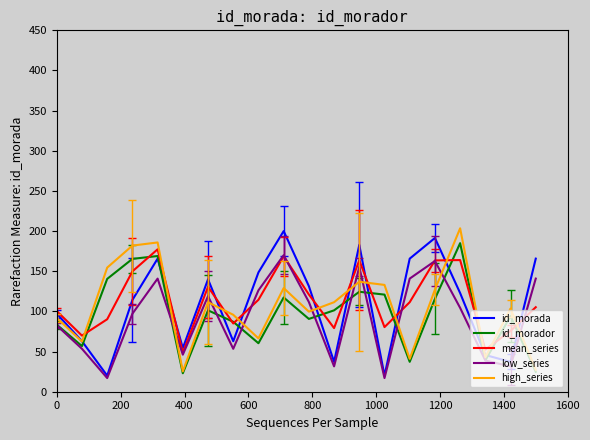

Which series ends up on top after the final intersection of id_morador and mean_series?

mean_series